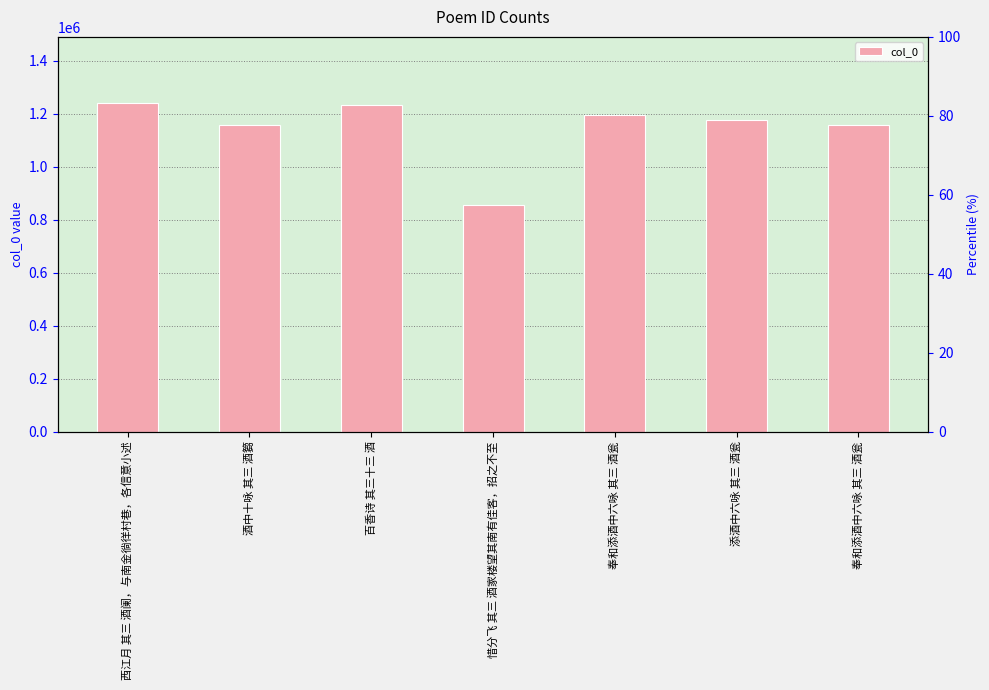

Read the value at 惜分飞 其三 酒家楼望其南有佳客，招之不至.

855269